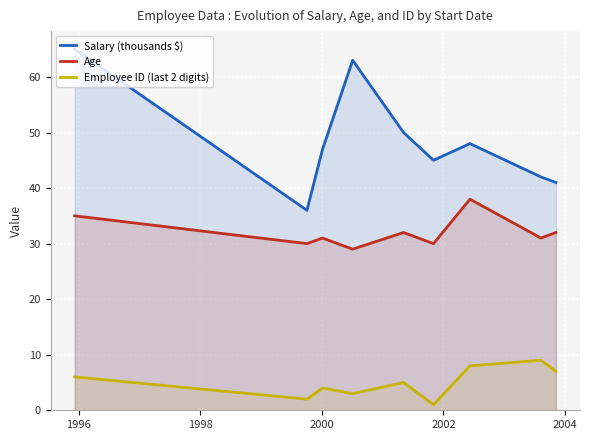

What is the difference between the second highest and second lowest values in the Age series?

5